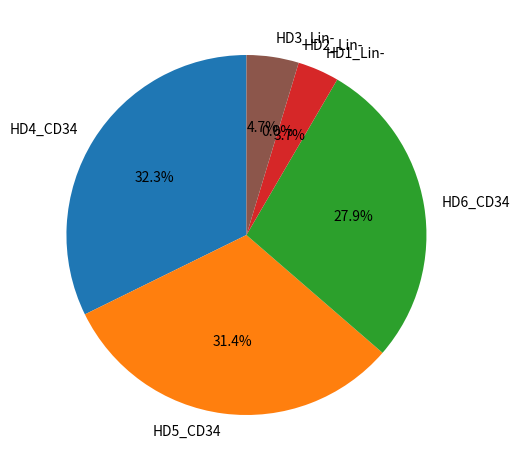

Is there any slice that represents more than half of the pie?

No